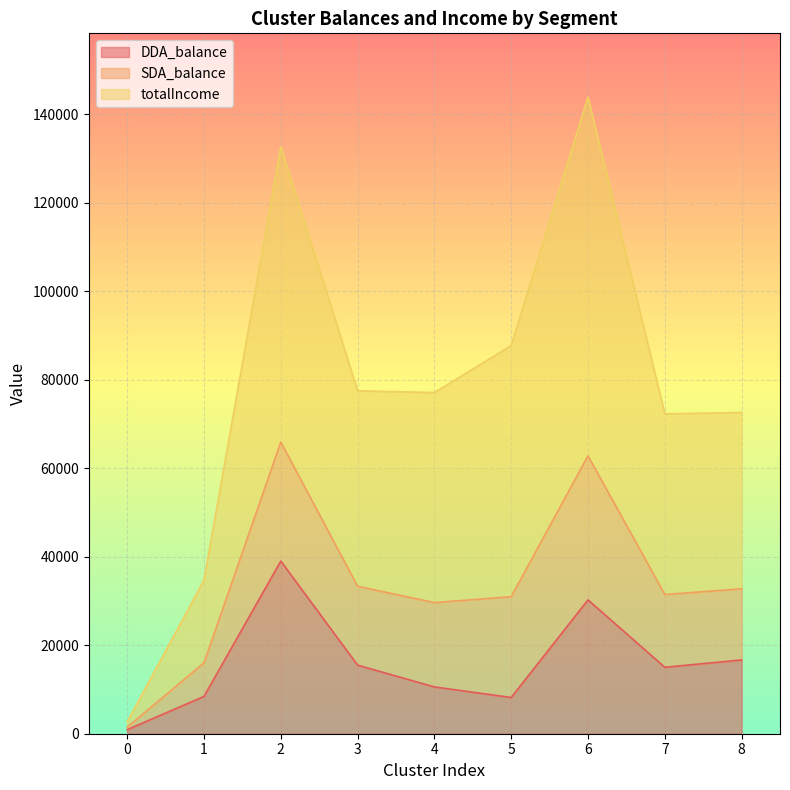

What is the total value across all series at 5?

87692.5